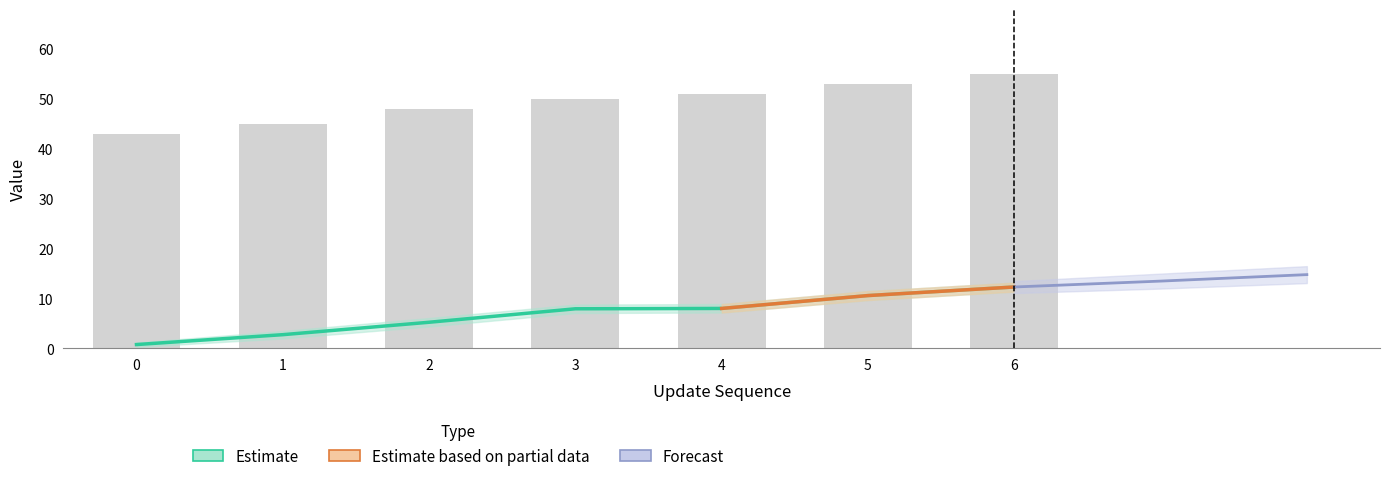

At how many categories does at least one series exceed 53?

1